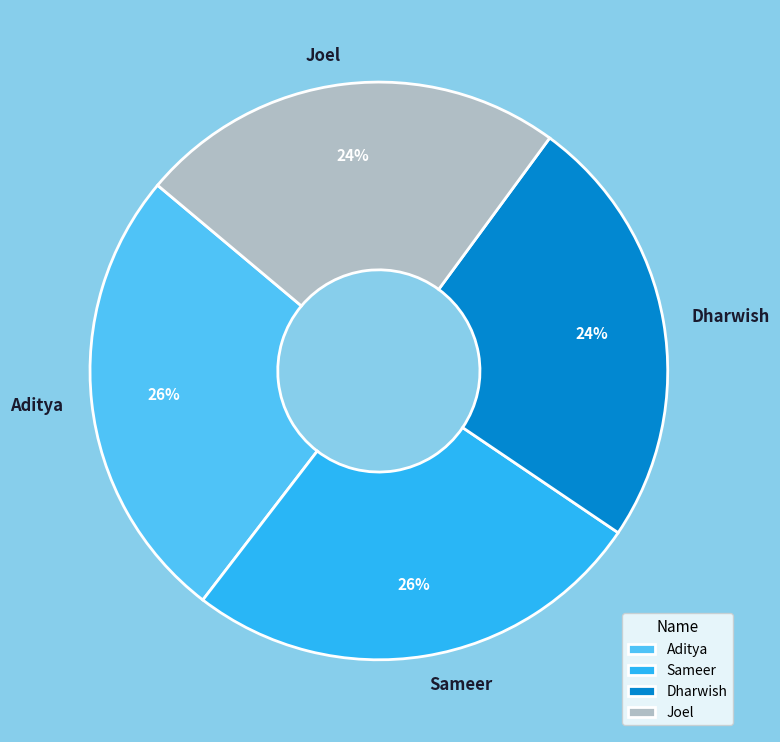

What percentage is the Dharwish slice, to the nearest percent?

24%